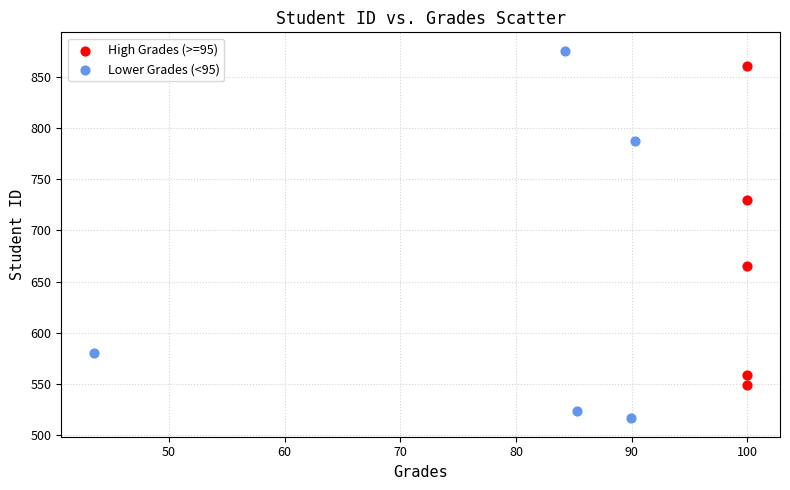

Which series has the widest spread of Y values?

Lower Grades (<95)